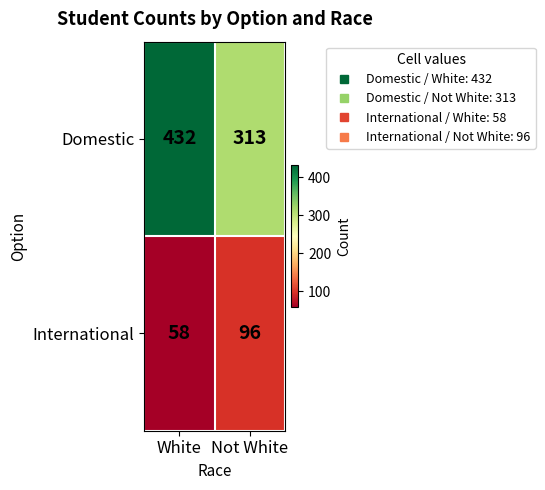

Reading right to left, list all the values displayed in this chart.

Domestic: 313	432
International: 96	58